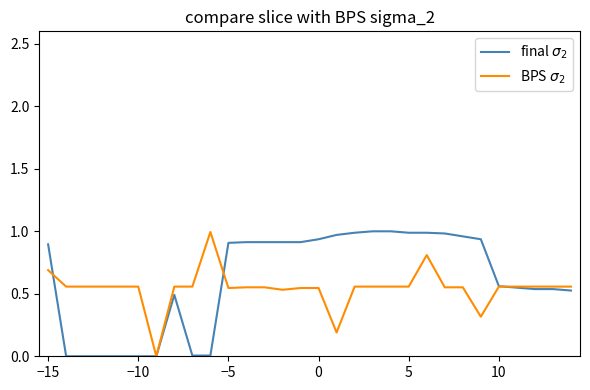

How many times do BPS $\sigma_2$ and final $\sigma_2$ cross each other?

3